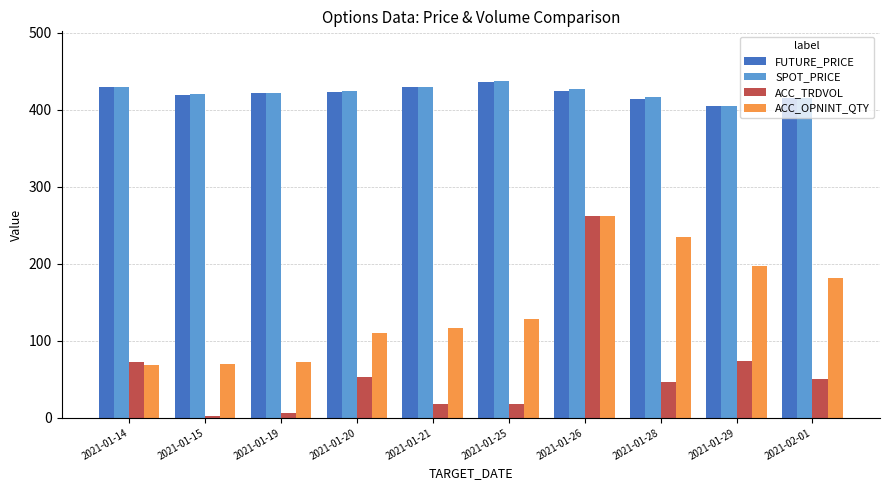

Which category has the highest value across all series?

2021-01-25